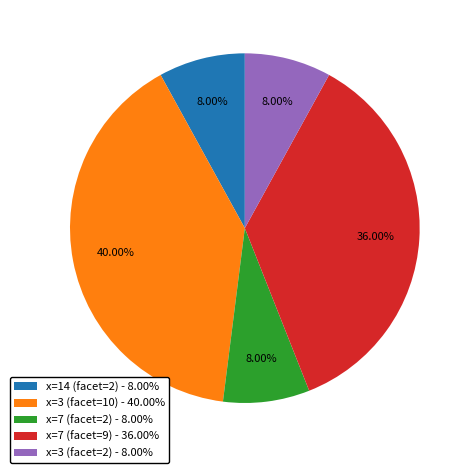

How many slices are in this pie chart?

5